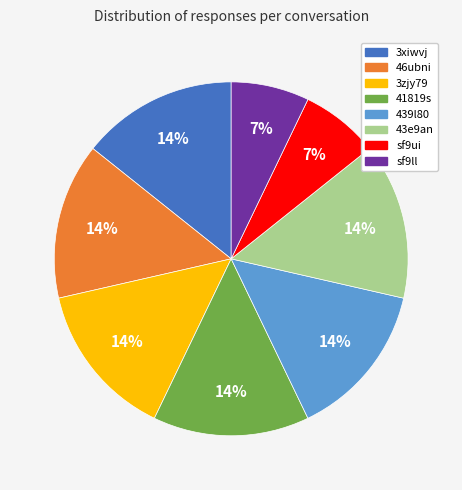

To the nearest percent, what is the difference between the sf9ll and 43e9an slice percentages?

7%